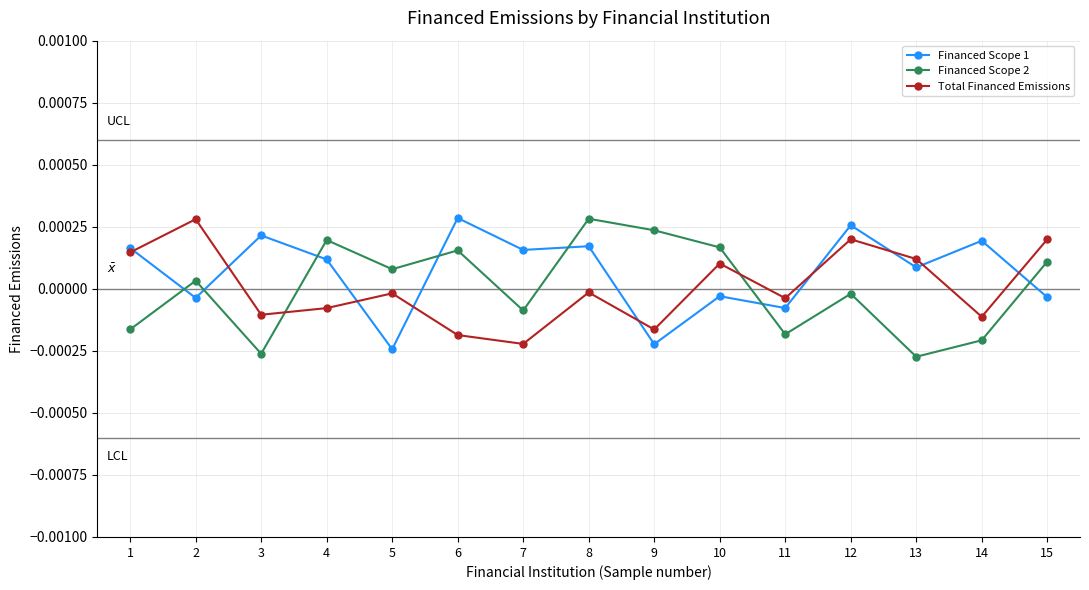

At which category does Total Financed Emissions reach its first local peak?

2